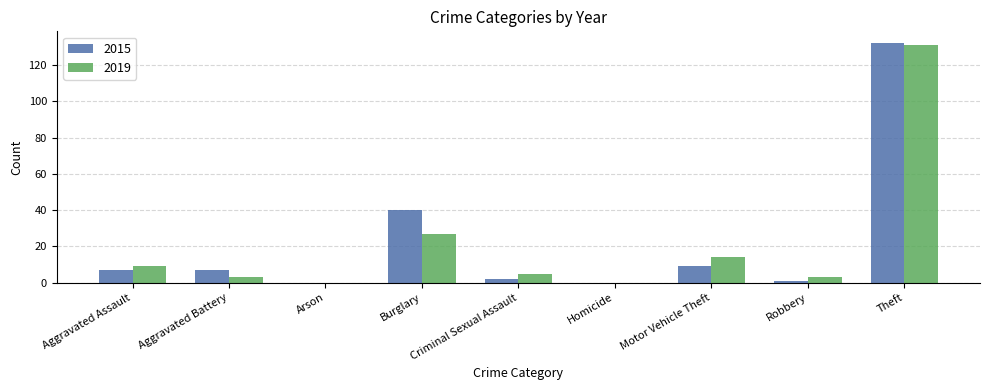

The 2015 series shows 0 at Arson. True or false?

True